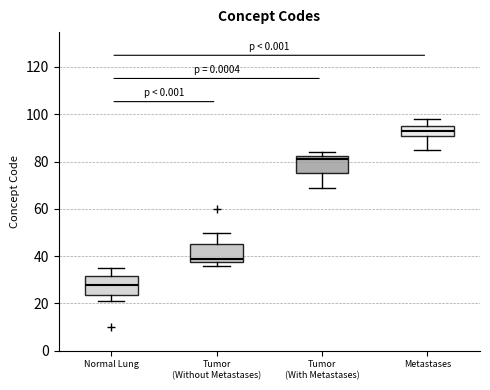

Where does the upper whisker of the box for Normal Lung end on the y-axis? The values are not printed on the chart, so give them approximately, as read against the axis.

36